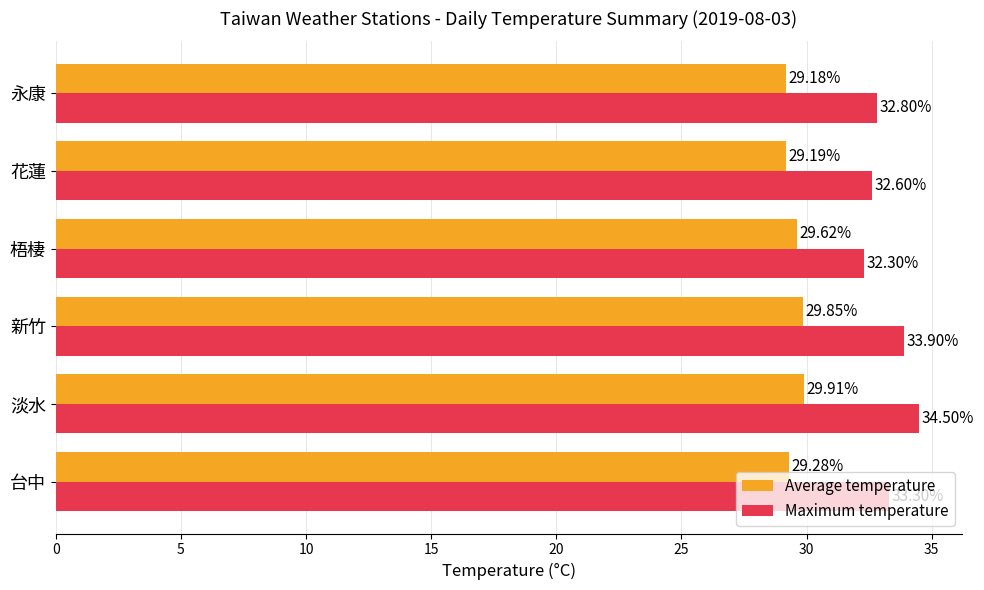

Which series has the widest spread of values?

Maximum temperature